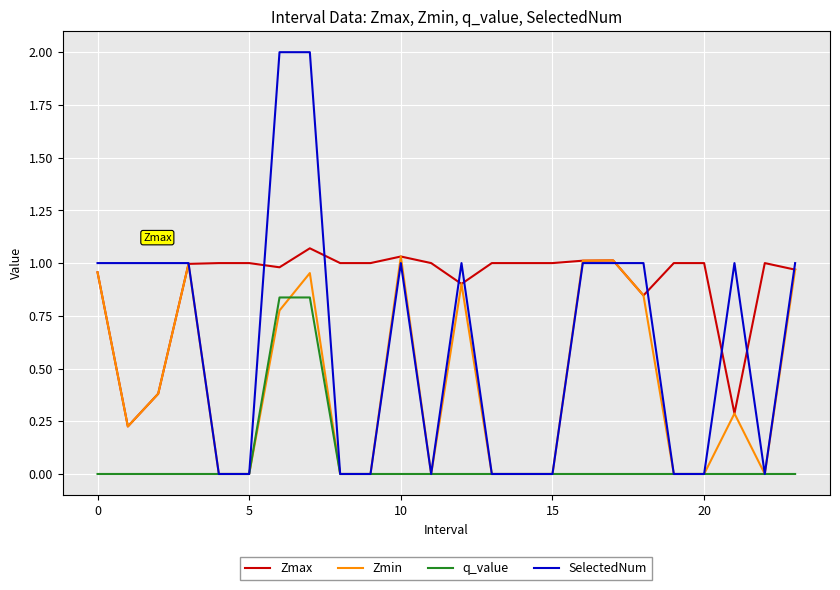

What are all the series names shown in the legend?

Zmax, Zmin, q_value, SelectedNum